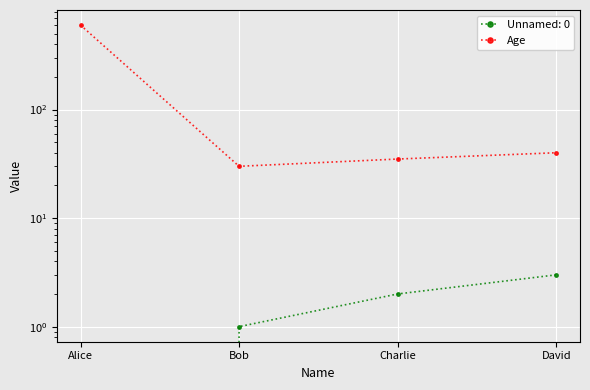

What is the ratio of the value at David to the value at Alice?

0.1